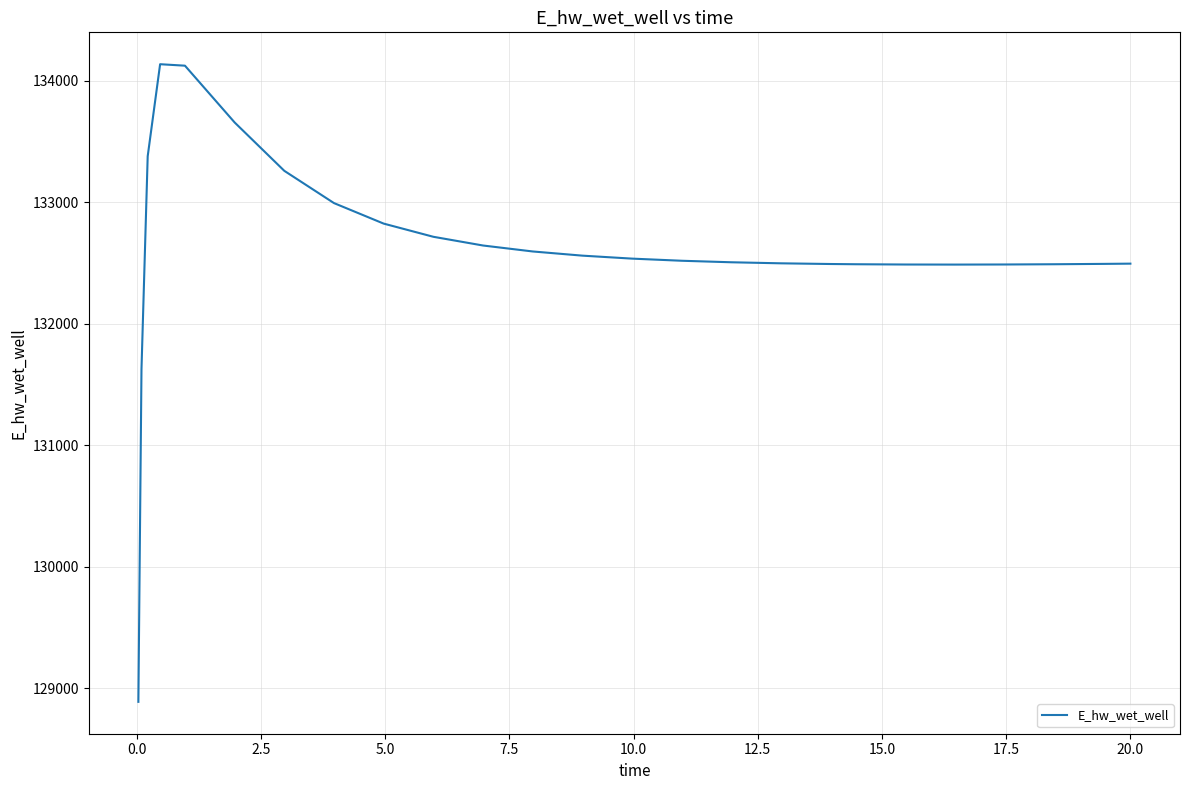

What is the difference between the maximum and minimum values?

5247.8